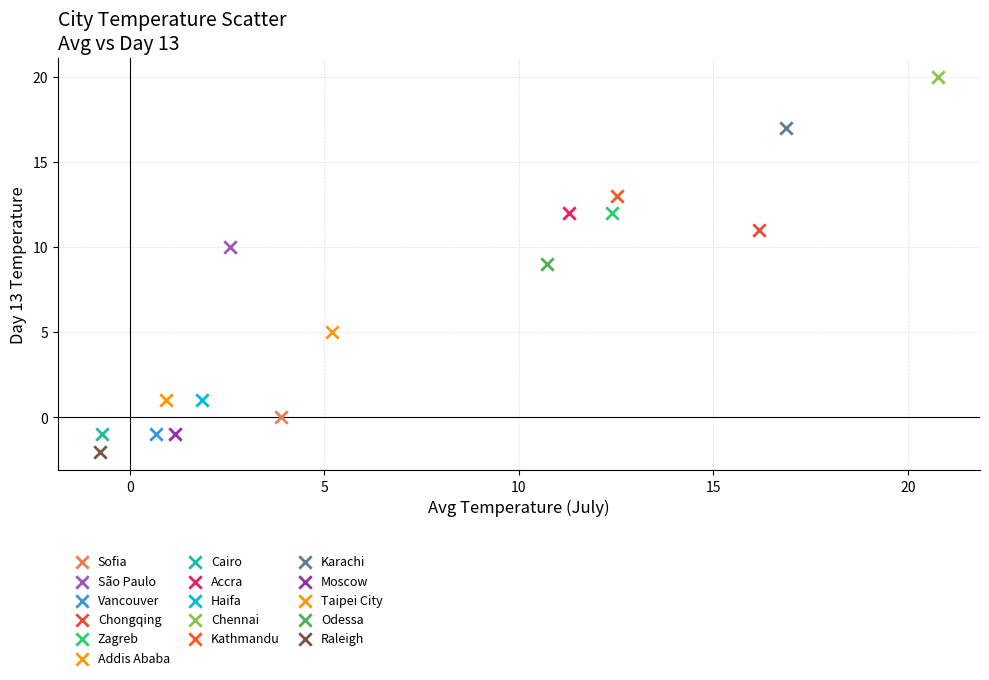

What are all the series names shown in the legend?

Sofia, São Paulo, Vancouver, Chongqing, Zagreb, Addis Ababa, Cairo, Accra, Haifa, Chennai, Kathmandu, Karachi, Moscow, Taipei City, Odessa, Raleigh